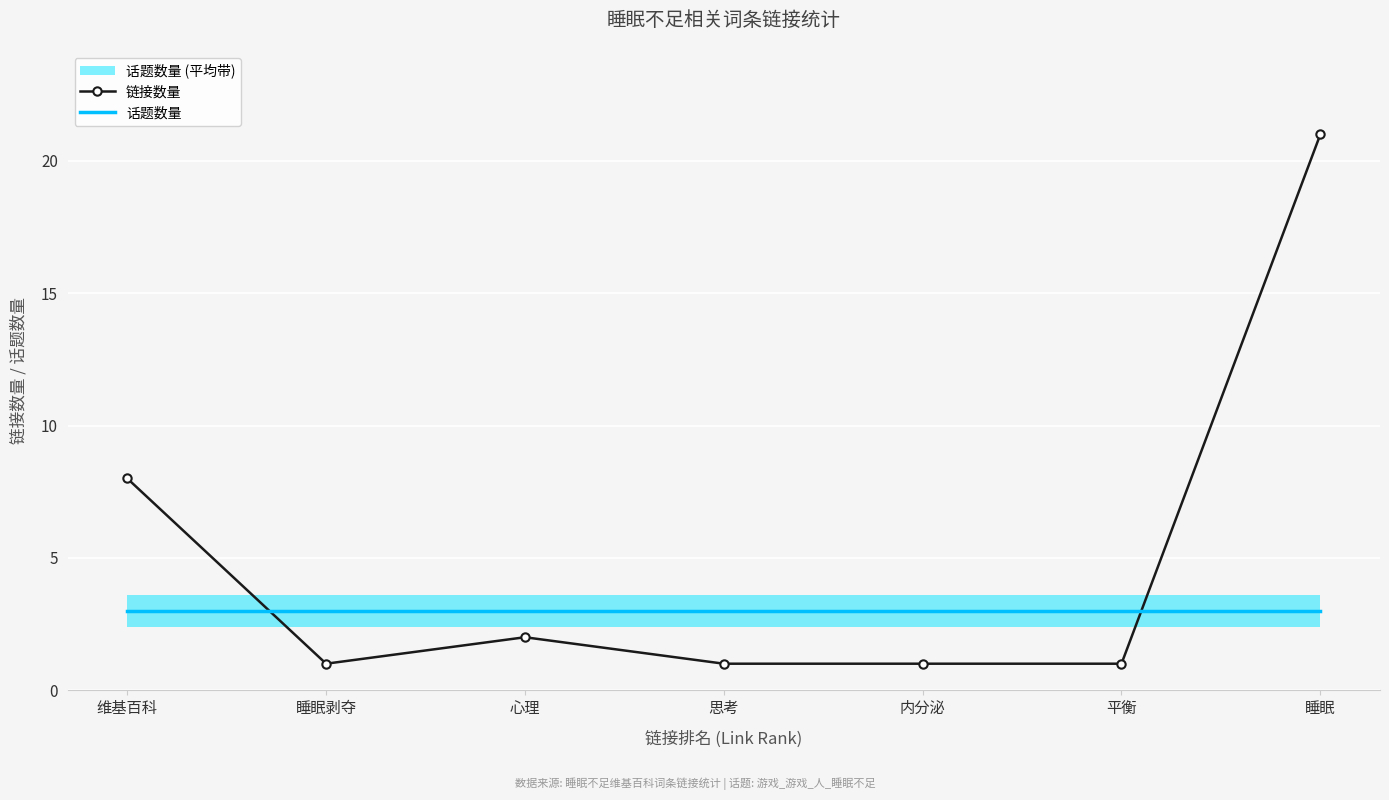

What is the highest value of the 话题数量 series?

3